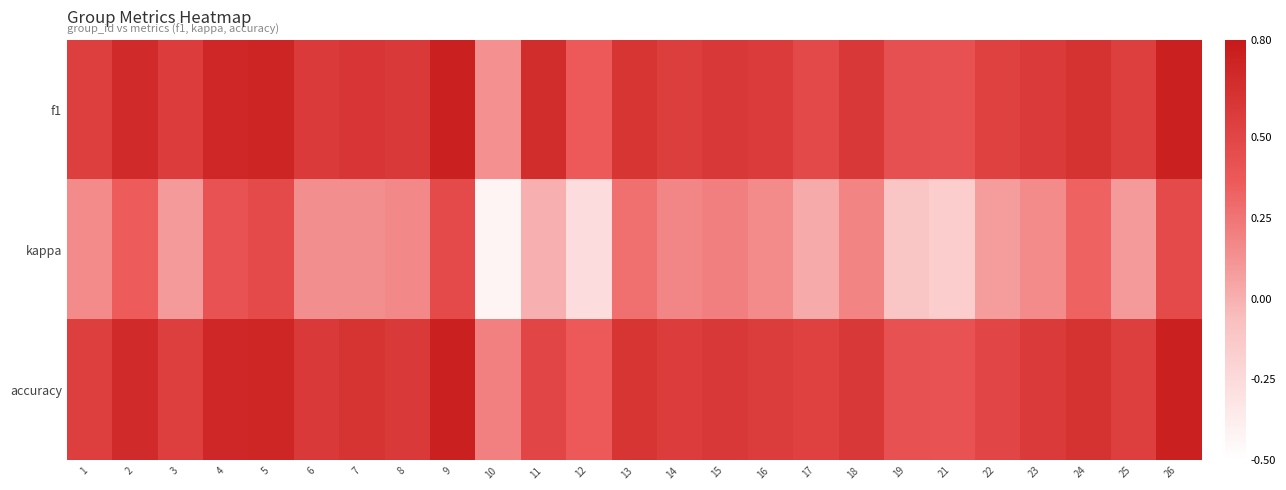

Reading right to left, list all the values displayed in this chart.

f1: 26=0.8	25=0.5	24=0.6	23=0.6	22=0.5	21=0.4	19=0.4	18=0.6	17=0.5	16=0.6	15=0.6	14=0.6	13=0.6	12=0.4	11=0.7	10=0.1	9=0.8	8=0.6	7=0.6	6=0.6	5=0.7	4=0.7	3=0.6	2=0.7	1=0.5
kappa: 26=0.5	25=0.1	24=0.3	23=0.2	22=0.1	21=-0.2	19=-0.1	18=0.2	17=0.0	16=0.2	15=0.2	14=0.2	13=0.3	12=-0.3	11=0.0	10=-0.4	9=0.5	8=0.2	7=0.1	6=0.1	5=0.5	4=0.4	3=0.1	2=0.4	1=0.2
accuracy: 26=0.8	25=0.5	24=0.6	23=0.6	22=0.5	21=0.4	19=0.4	18=0.6	17=0.5	16=0.6	15=0.6	14=0.6	13=0.6	12=0.4	11=0.5	10=0.2	9=0.8	8=0.6	7=0.6	6=0.6	5=0.7	4=0.7	3=0.5	2=0.7	1=0.5